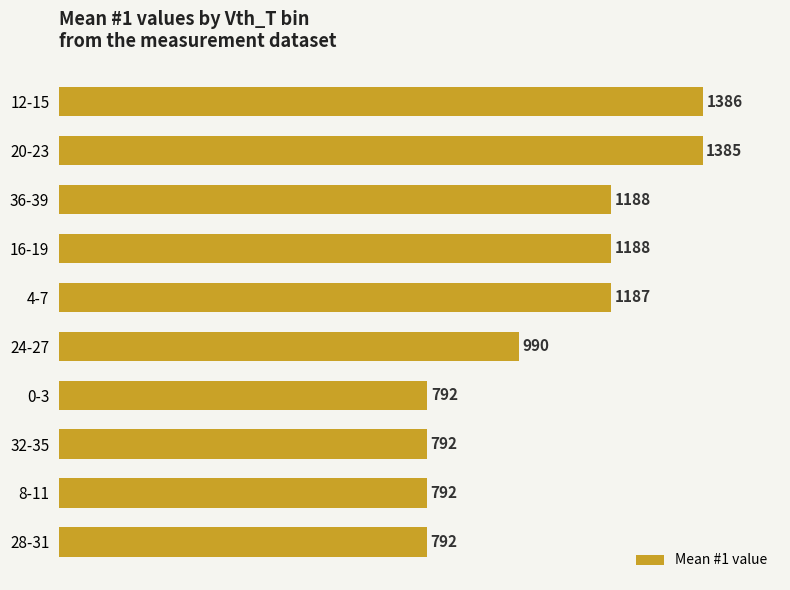

Between 36-39 and 32-35, which is larger?

36-39